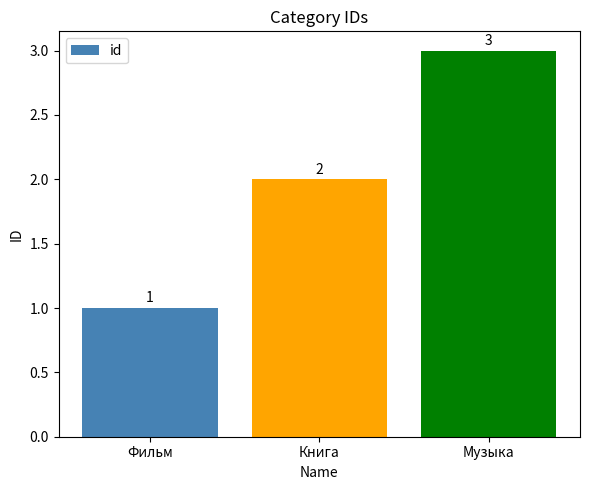

Is it true that the value at Фильм is 1?

True